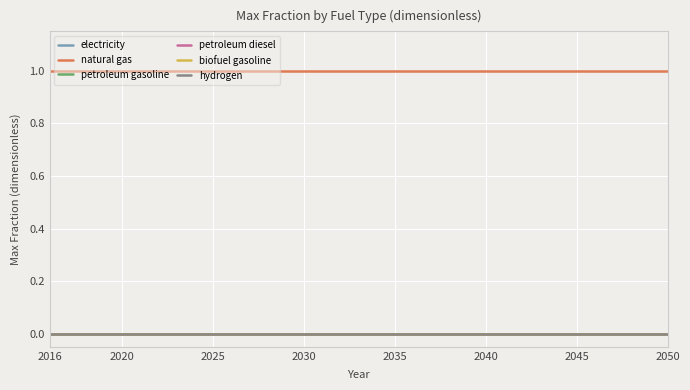

True or false: electricity and biofuel gasoline intersect in this chart.

False